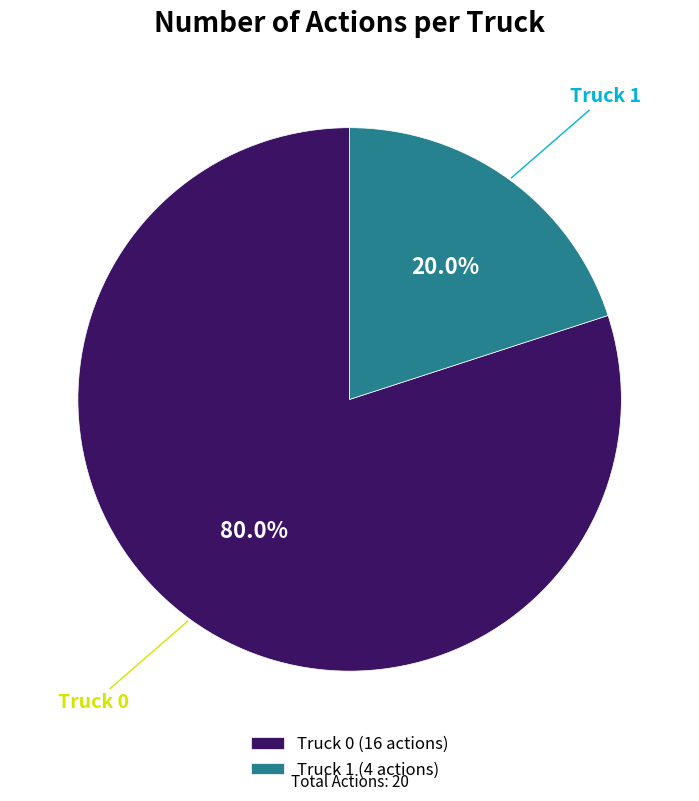

Which slice is the smallest?

Truck 1